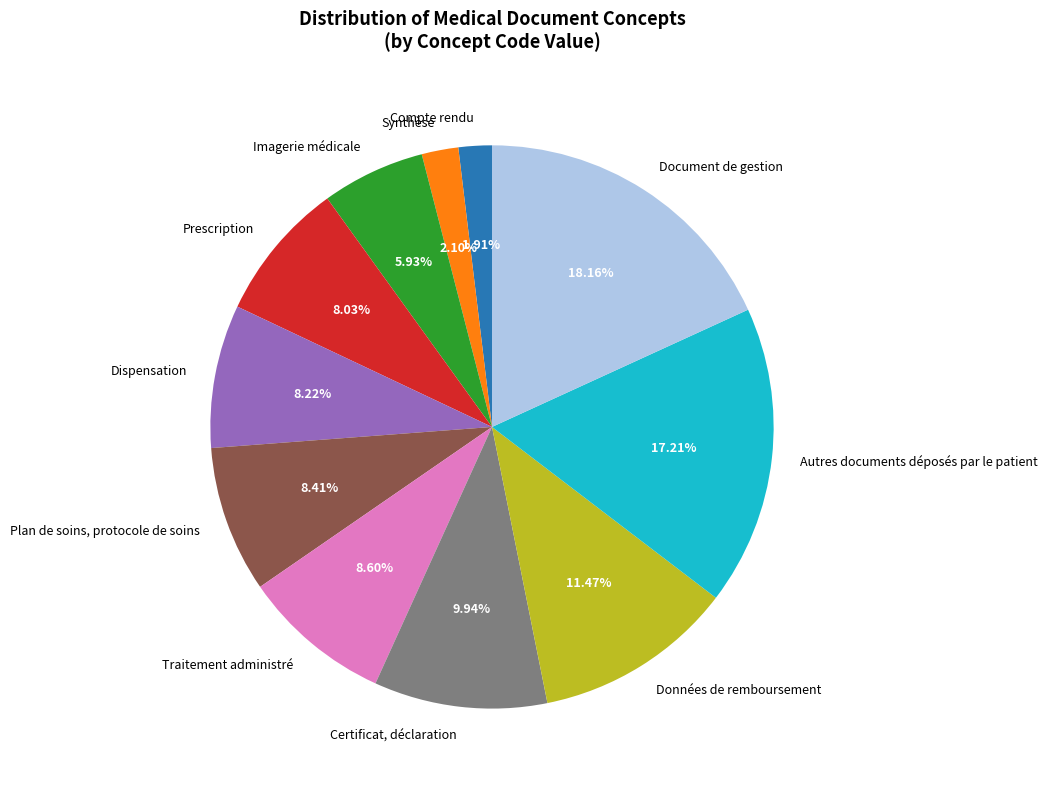

Rank the categories by value from lowest to highest.

Compte rendu, Synthèse, Imagerie médicale, Prescription, Dispensation, Plan de soins, protocole de soins, Traitement administré, Certificat, déclaration, Données de remboursement, Autres documents déposés par le patient, Document de gestion